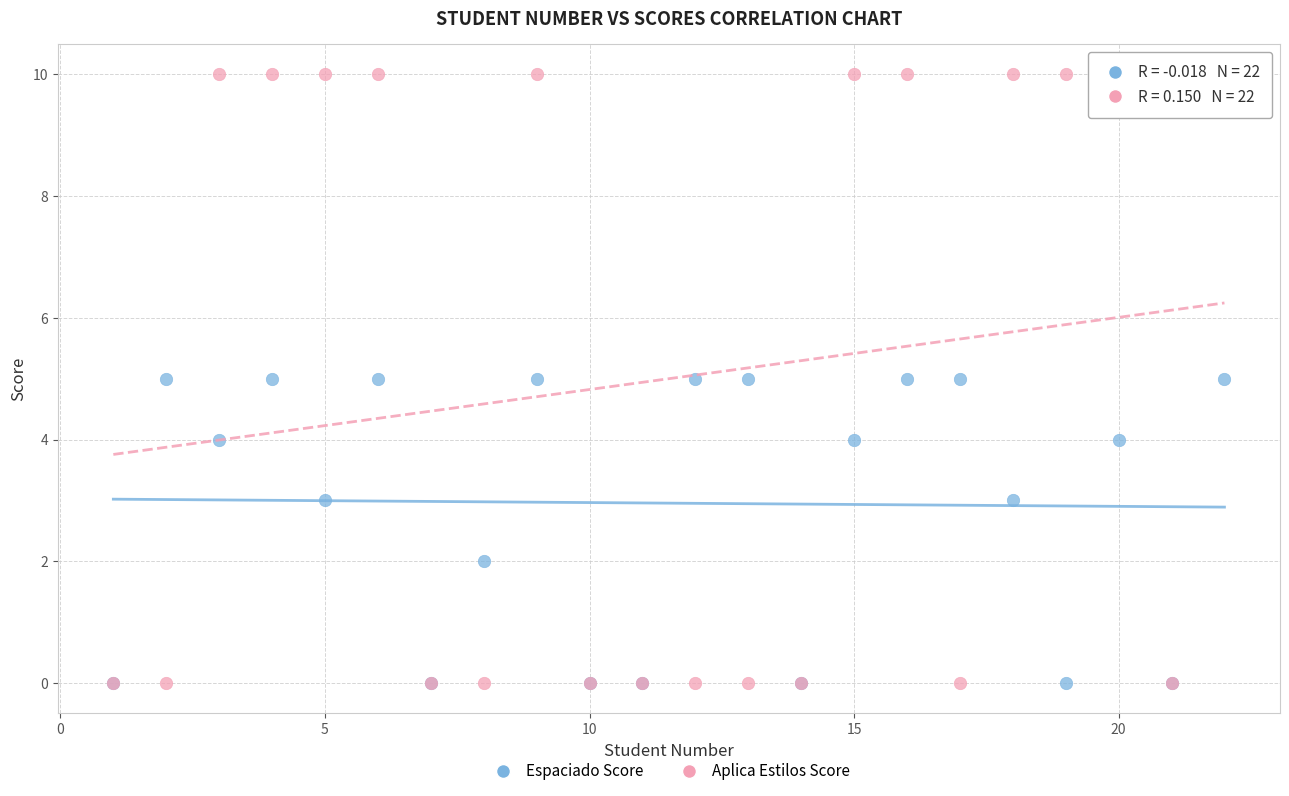

Which series contains the highest Y value?

Aplica Estilos Score